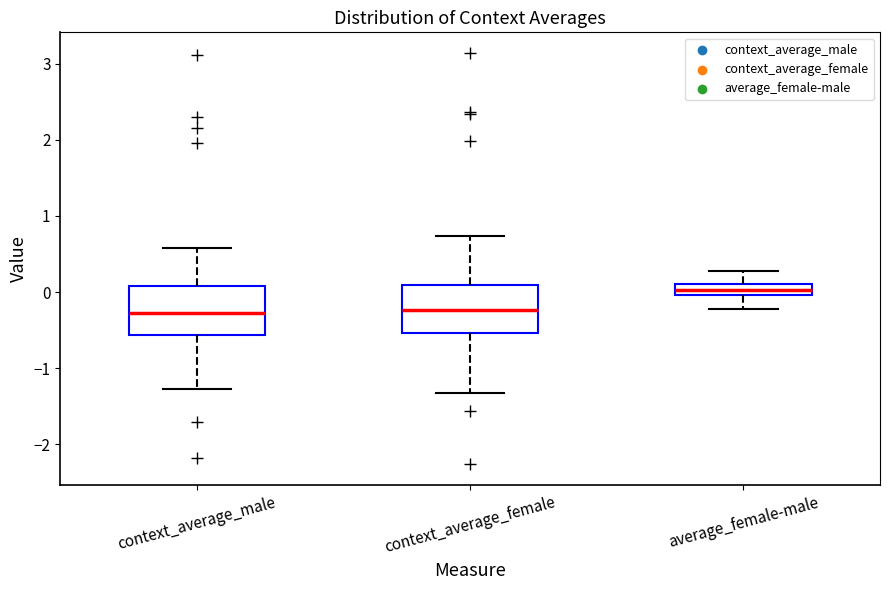

Where is the lower edge of the box for average_female-male on the y-axis? The values are not printed on the chart, so give them approximately, as read against the axis.

0.0